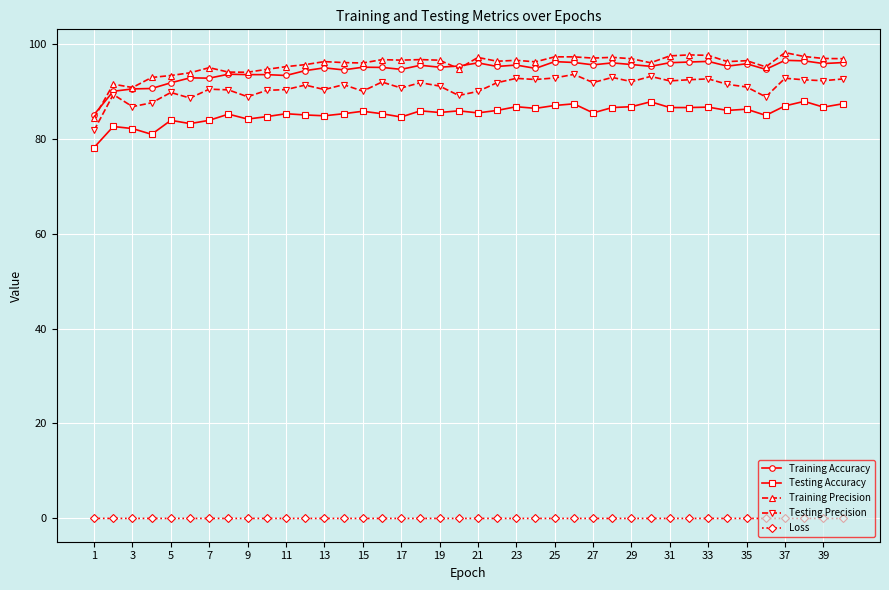

True or false: Training Precision has more than 2 points higher than both neighbors.

True